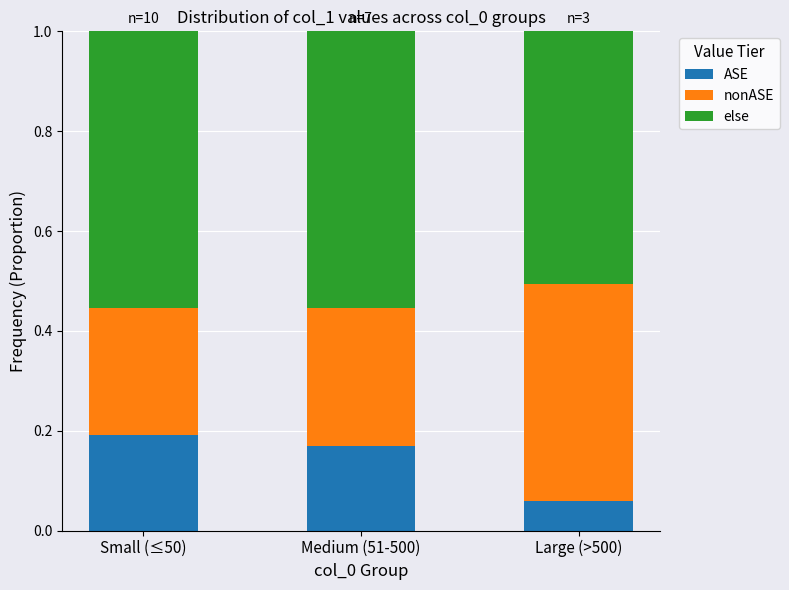

At which label does ASE reach its minimum?

Large (>500)